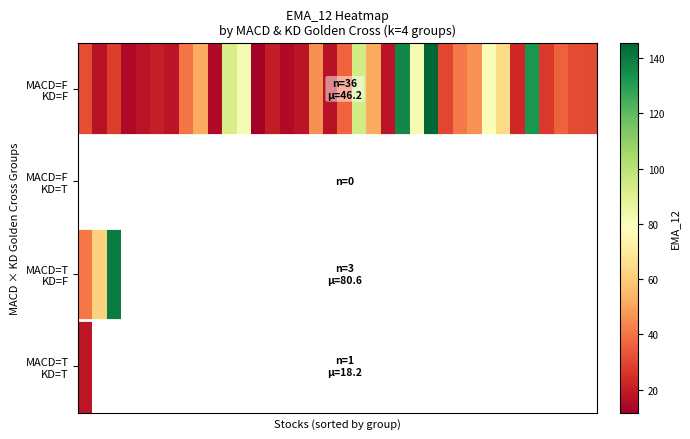

What is the sum of the row_0 values at 12 and 27?

58.2